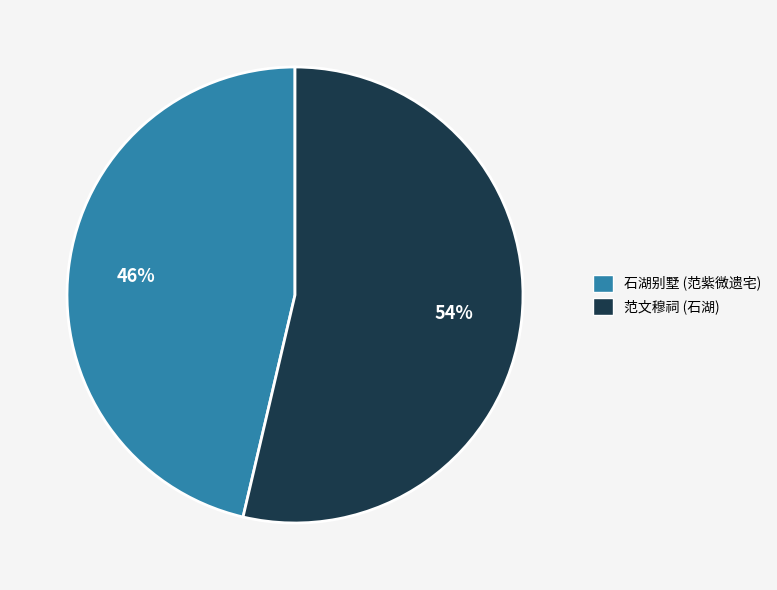

To the nearest percent, what is the average slice percentage?

50%